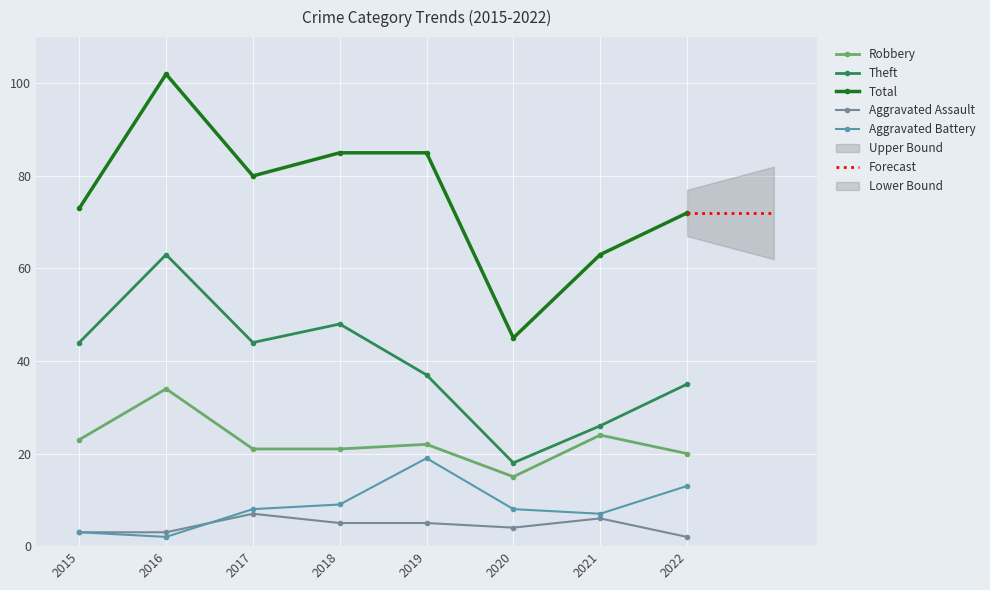

Reading left to right, transcribe all the data shown in this chart.

Robbery: 23	34	21	21	22	15	24	20
Theft: 44	63	44	48	37	18	26	35
Total: 73	102	80	85	85	45	63	72
Aggravated Assault: 3	3	7	5	5	4	6	2
Aggravated Battery: 3	2	8	9	19	8	7	13